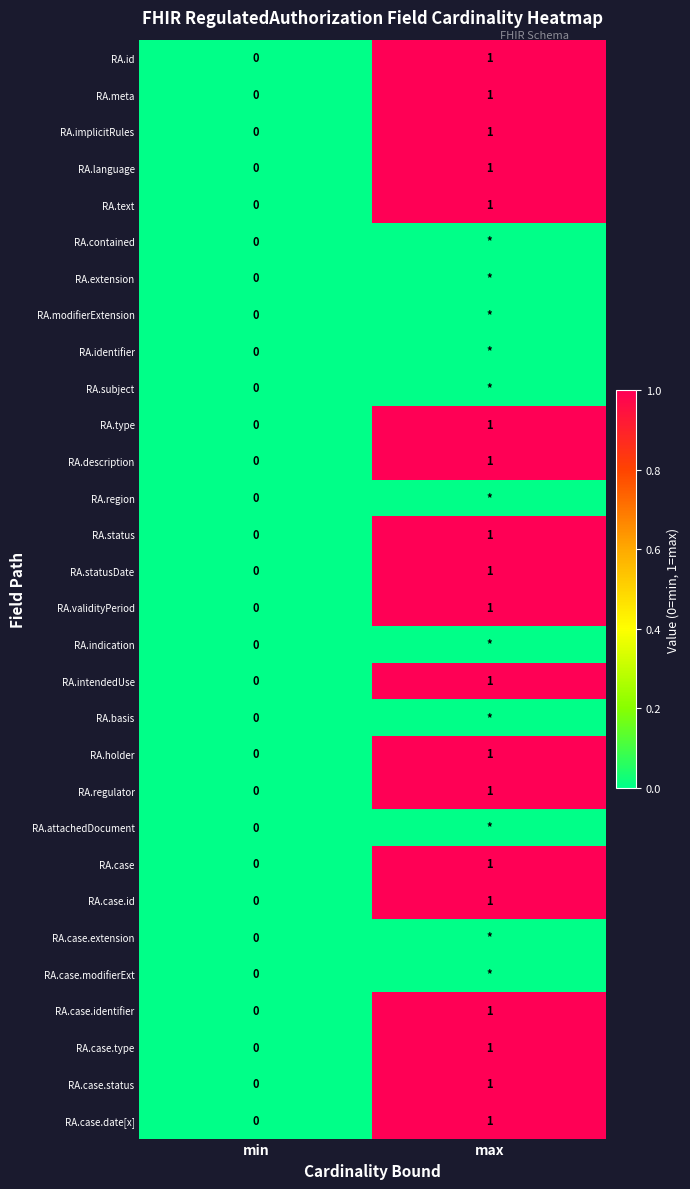

List the labels in order of RA.validityPeriod value, smallest first.

min, max